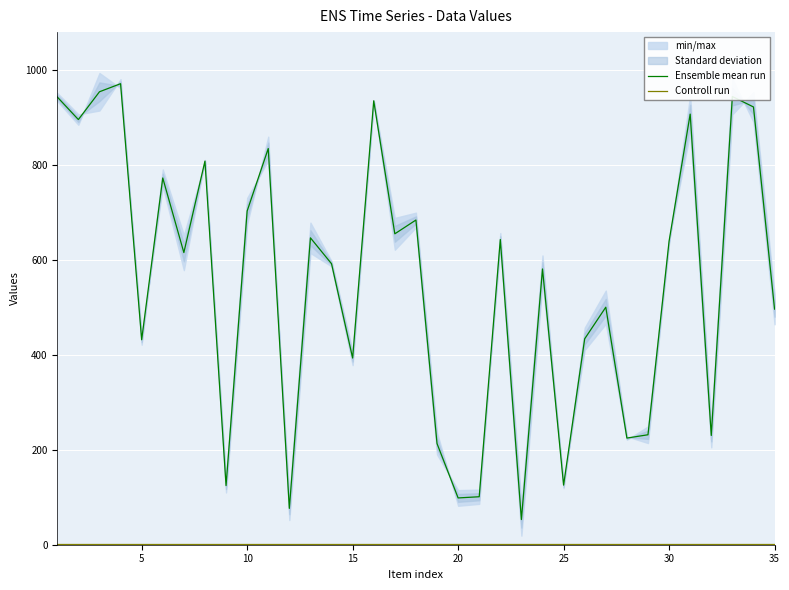

What is the sum of all Controll run values?

35.0